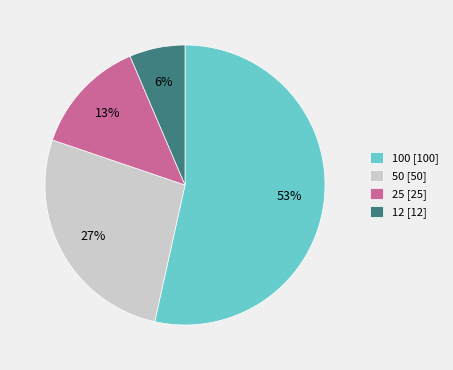

To the nearest percent, what is the combined percentage of 100 [100] and 12 [12]?

60%